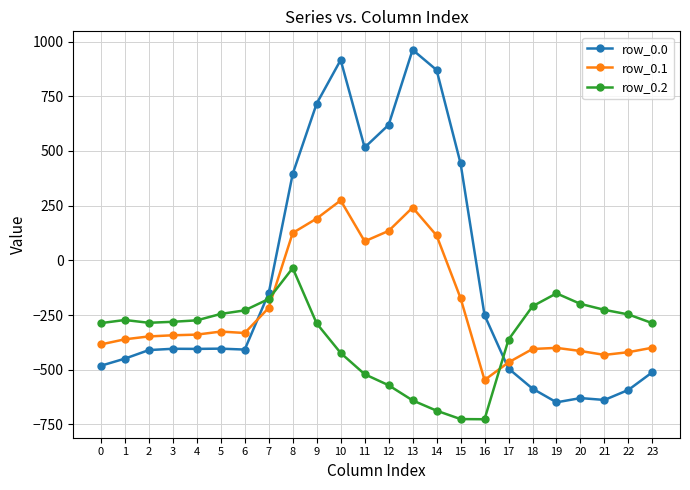

What is the approximate value of row_0.0 at 7?

-150.1